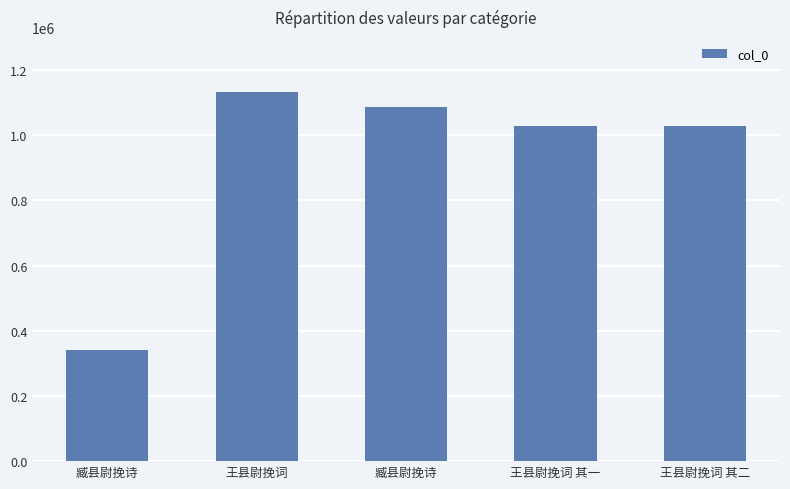

The chart shows a value of 1027387 at 王县尉挽词 其二. True or false?

True